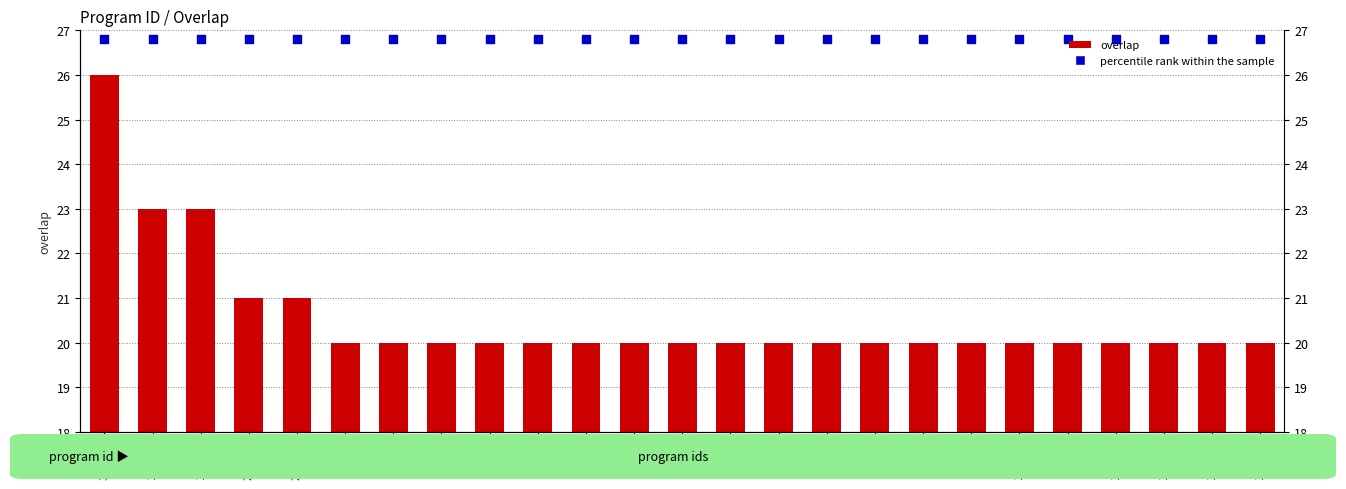

What are all the series names shown in the legend?

overlap, percentile rank within the sample